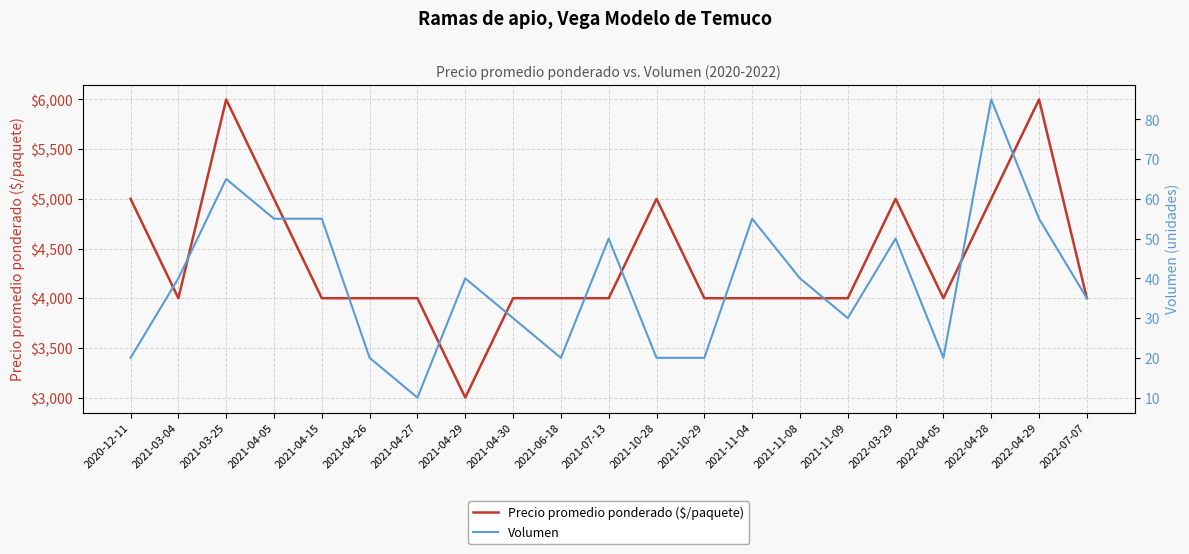

In Precio promedio ponderado ($/paquete), how many points are lower than both neighbors (excluding endpoints)?

3